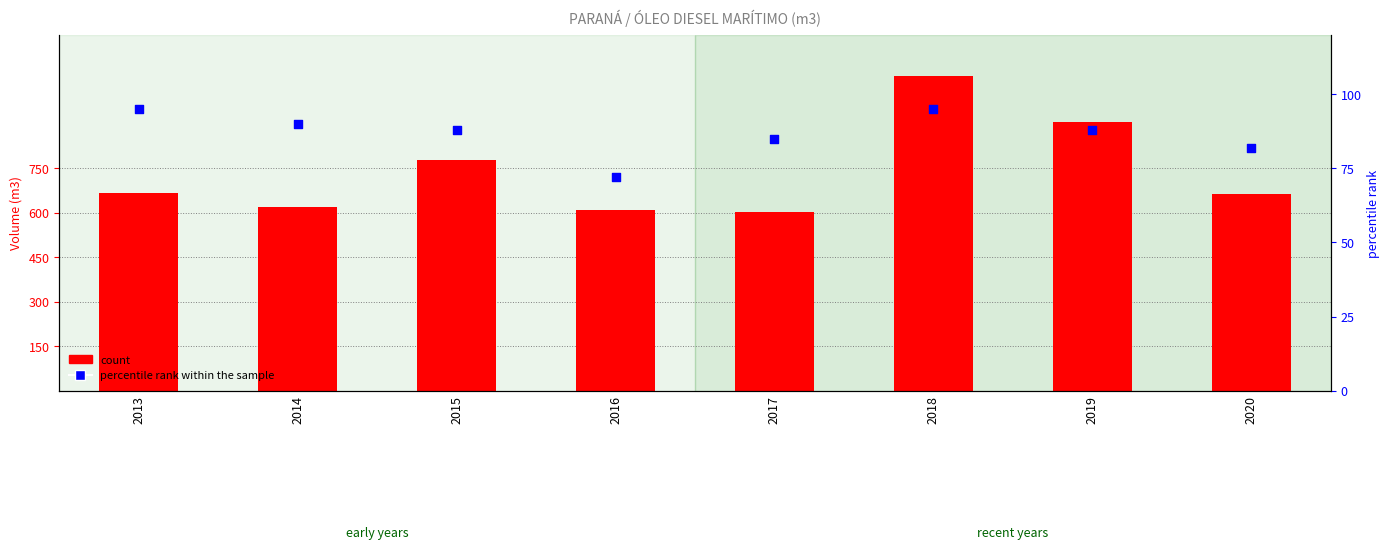

Is the value of percentile rank within the sample at 2015 greater than the value of count at 2013?

No